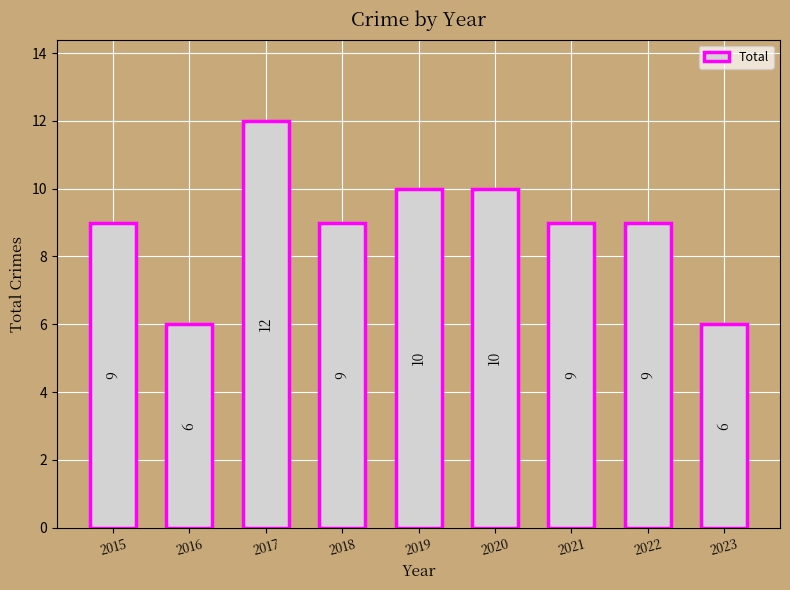

Which has a higher value, 2020 or 2022?

2020